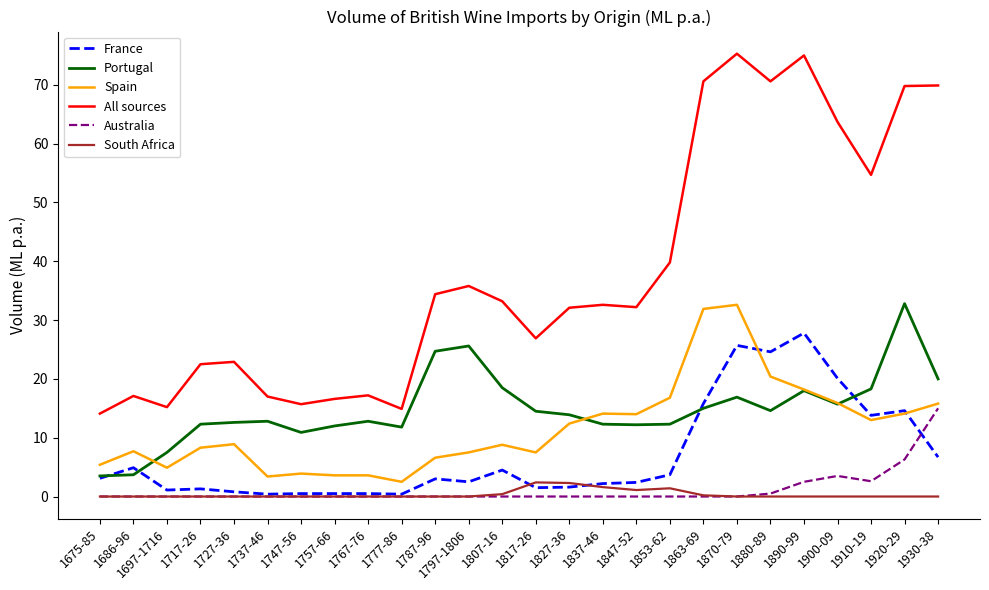

In All sources, how many points are higher than both neighbors (excluding endpoints)?

7